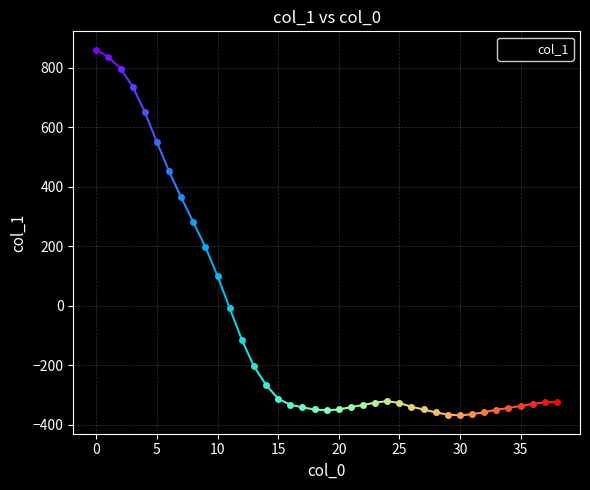

What is the smallest value displayed?

-369